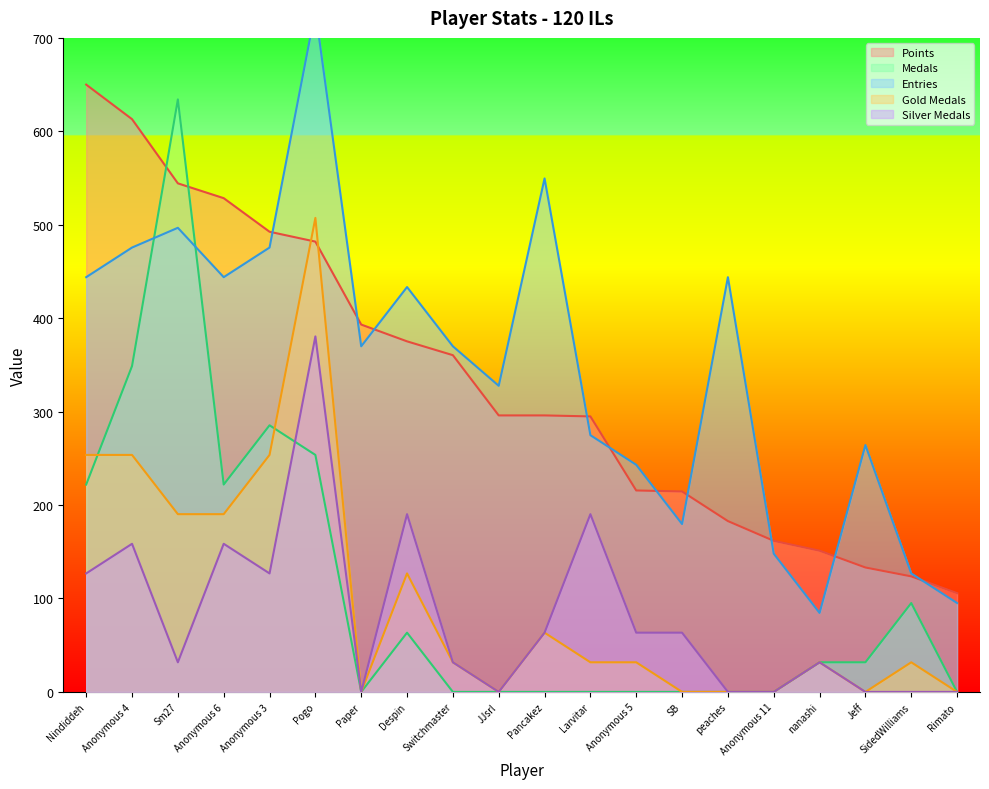

How many lines are shown in the chart?

5